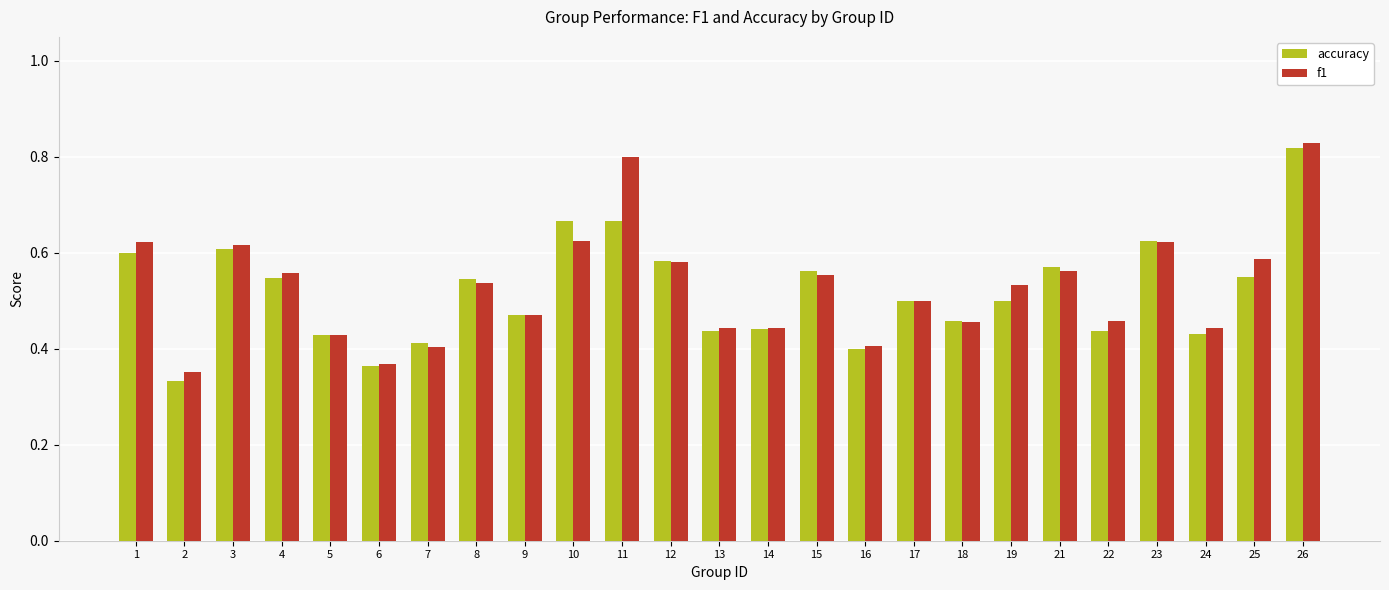

Which label corresponds to the smallest value in the chart?

2